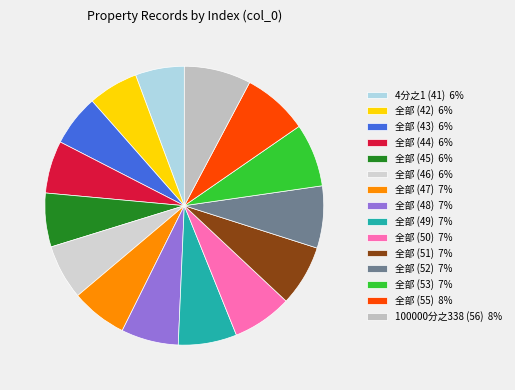

What is the total percentage of 全部 (51) and 全部 (47)?

13.6%